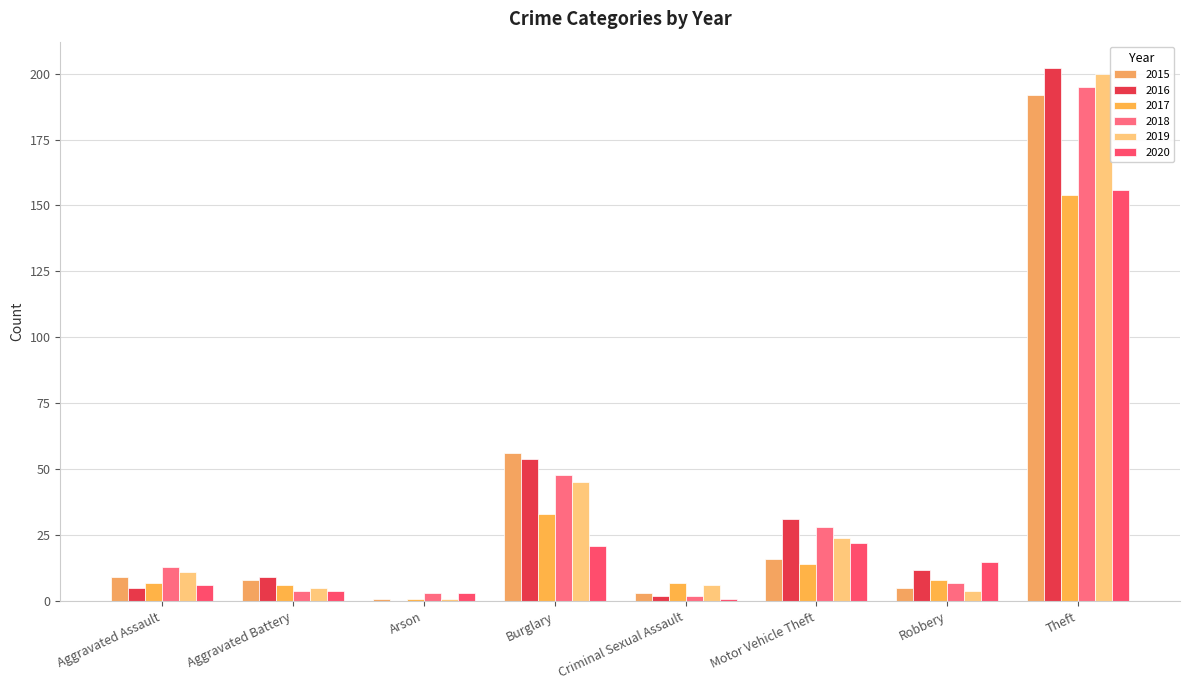

How many distinct data groups are displayed?

6